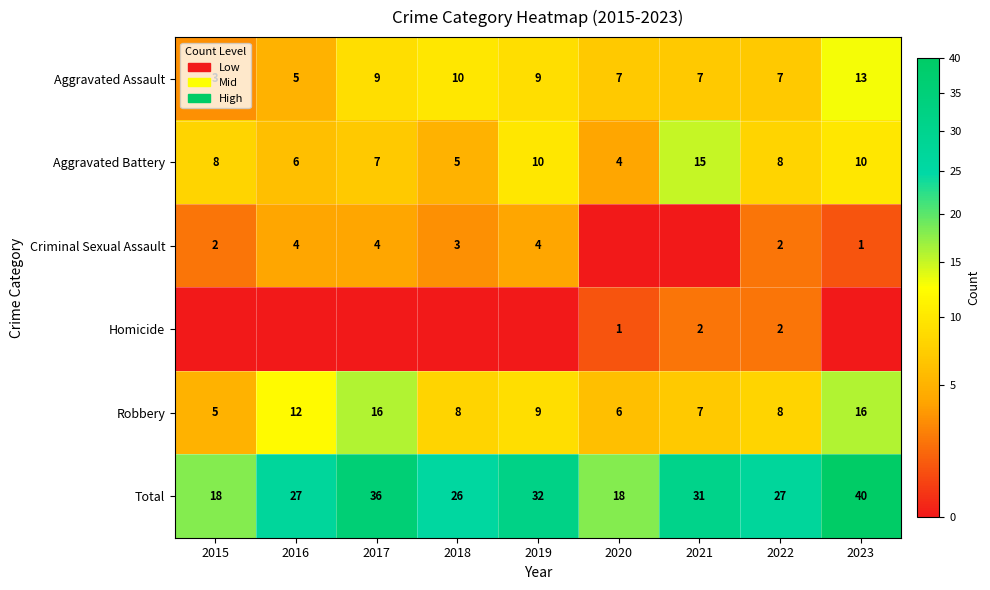

What is the sum of all Robbery values?

87